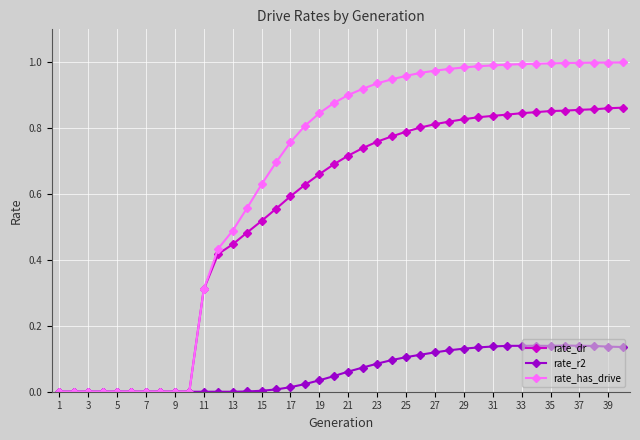

Which series has the widest spread of values?

rate_has_drive